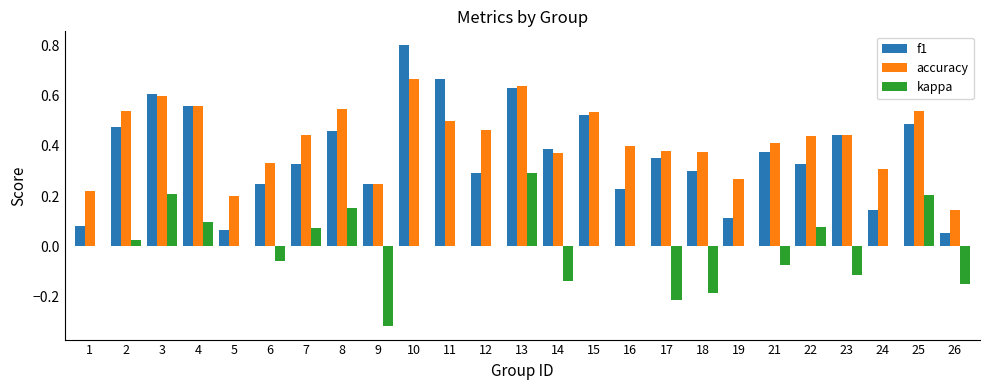

How many categories are shown in the chart?

25